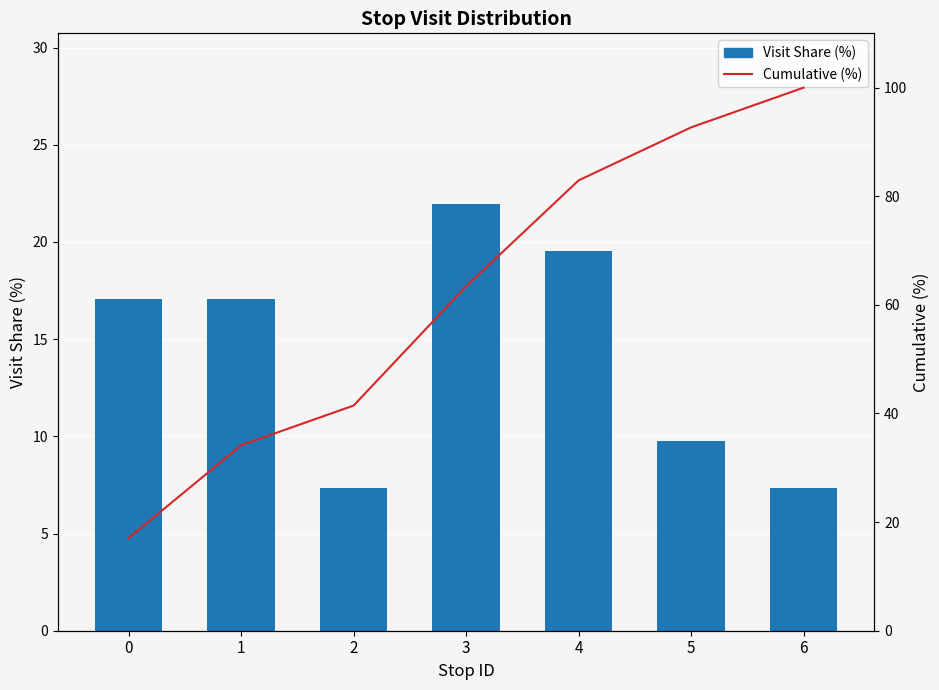

Which series changed the most between 0 and 6?

Cumulative (%)